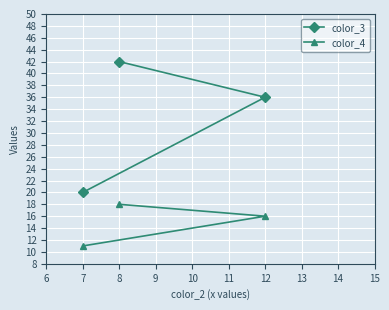

Read the color_4 value at 7.

11